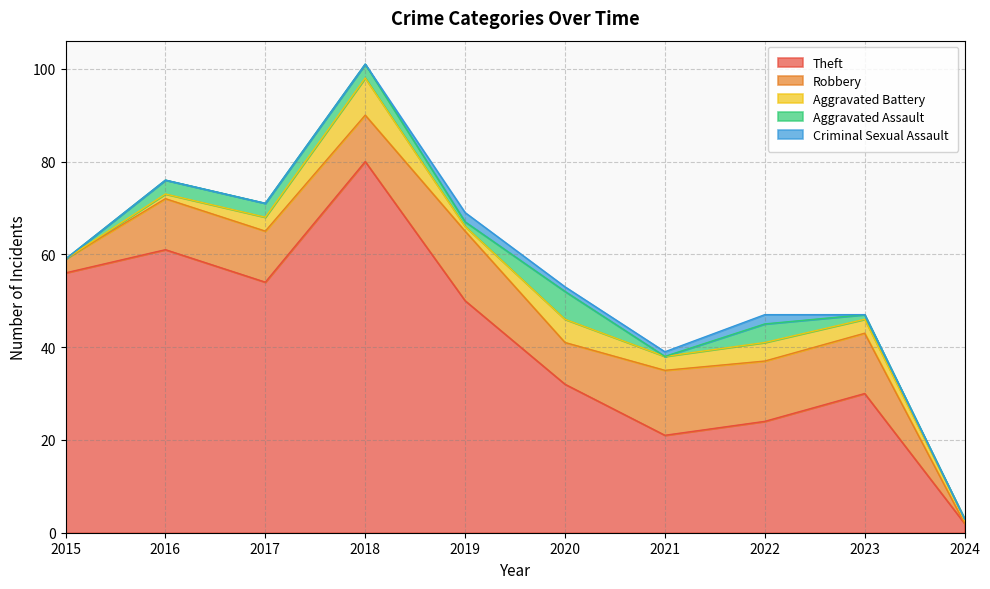

True or false: Robbery and Theft intersect in this chart.

False